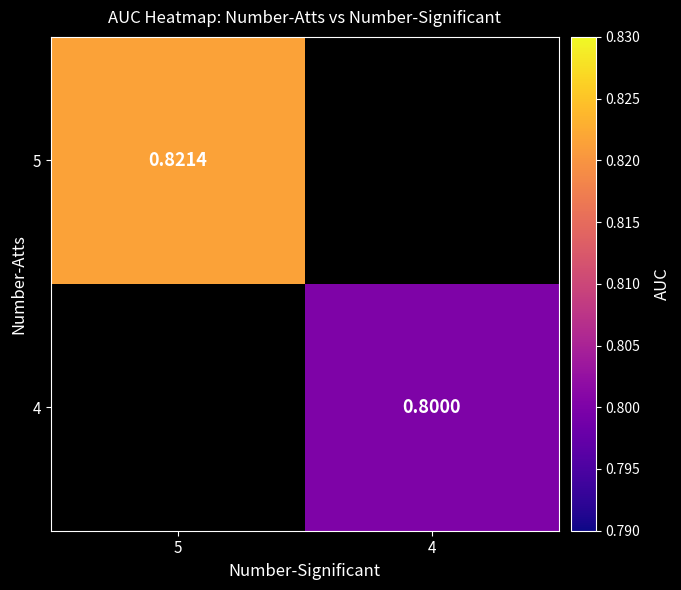

Is the value of 5 at 5 greater than the value of 4 at 4?

Yes